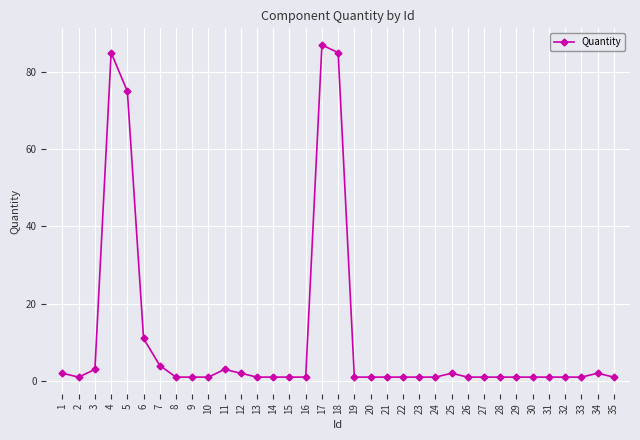

What is the maximum value shown in the chart?

87